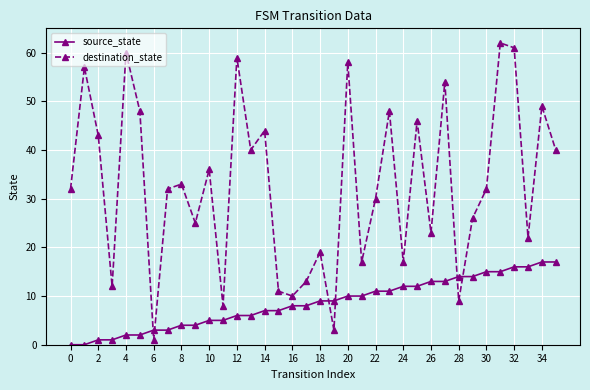

What is the minimum value for destination_state?

1